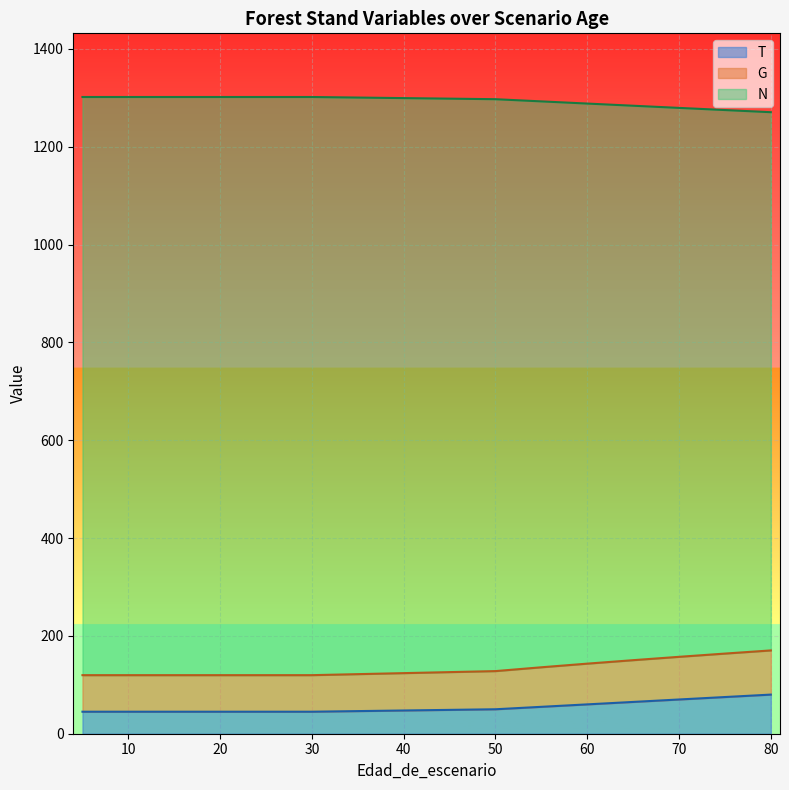

True or false: N has more than 2 interior local peaks.

False